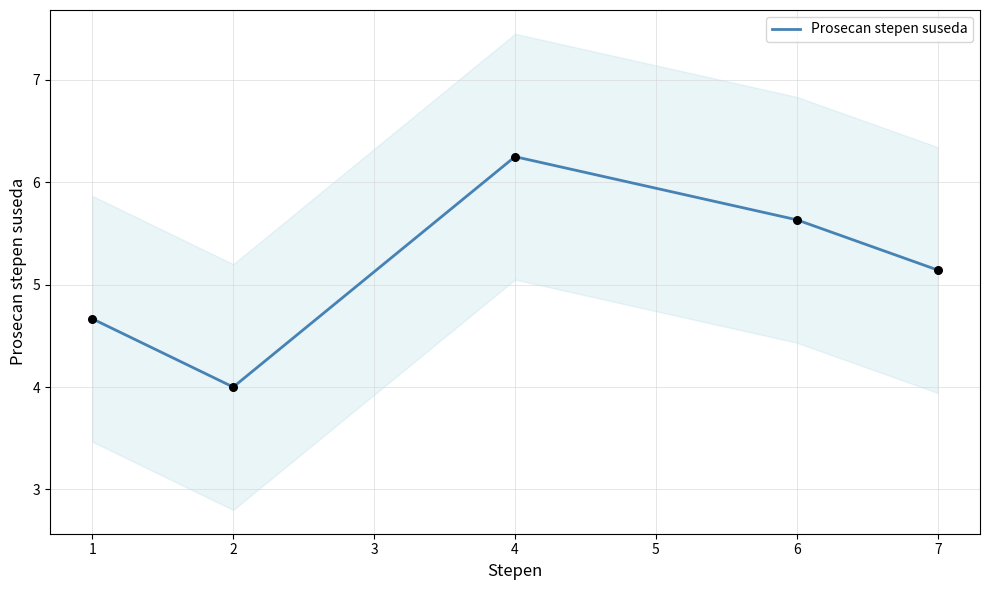

Where is Prosecan stepen suseda nearest to the value 5?

7